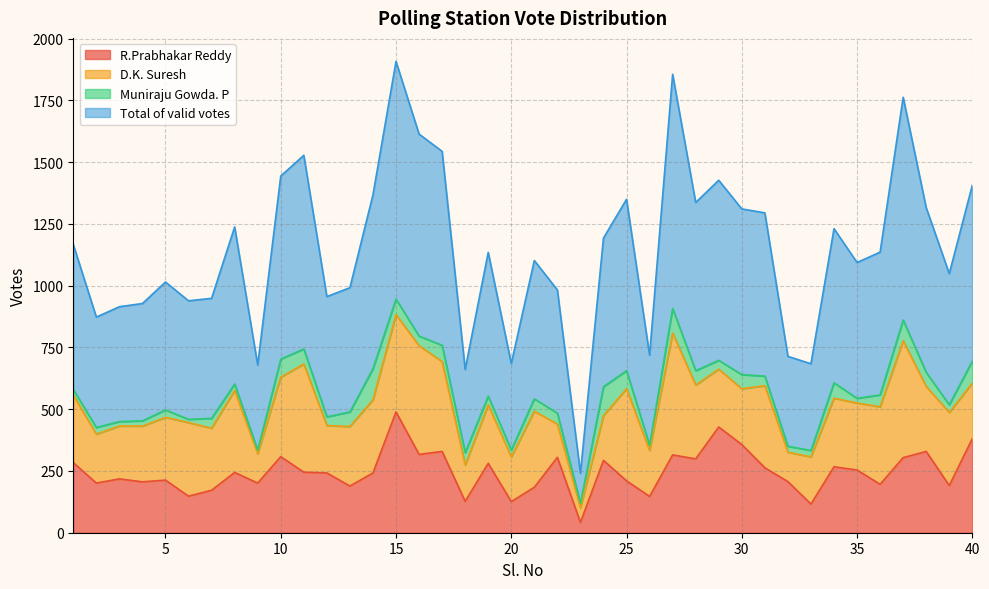

What is the minimum value shown in the chart?

42